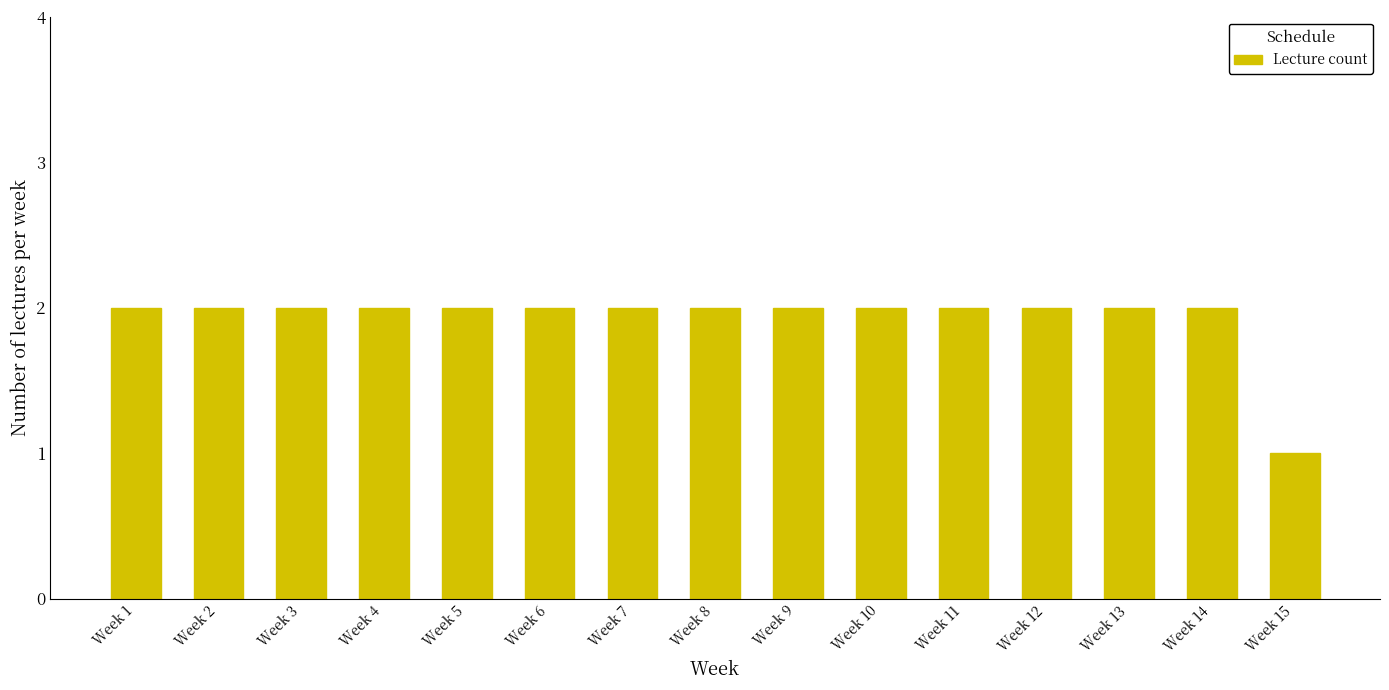

What is the difference between the maximum and minimum values?

1